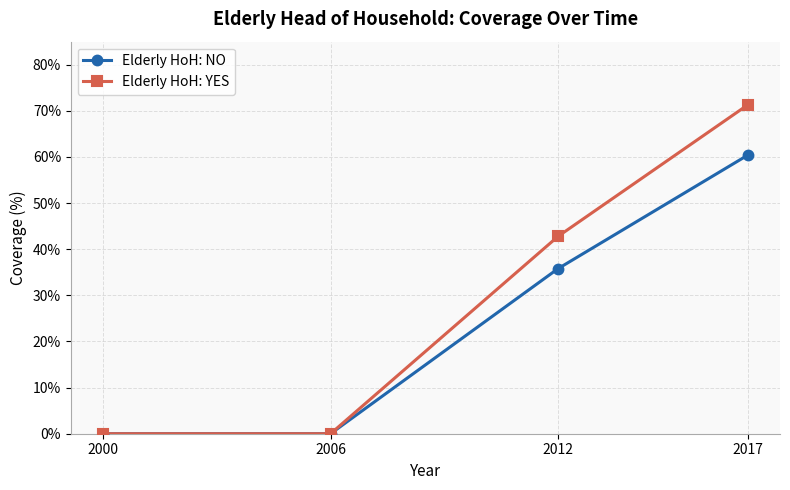

At which label is Elderly HoH: YES closest to 35?

2012